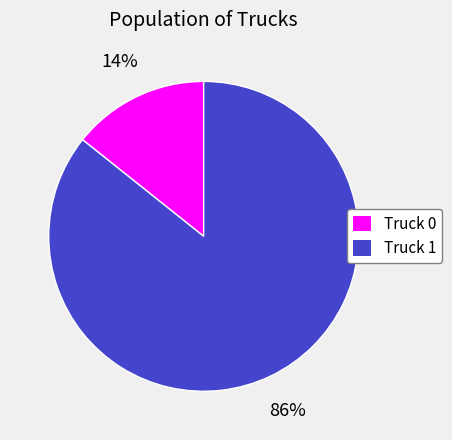

Is the sum of Truck 0 and Truck 1 greater than half?

Yes